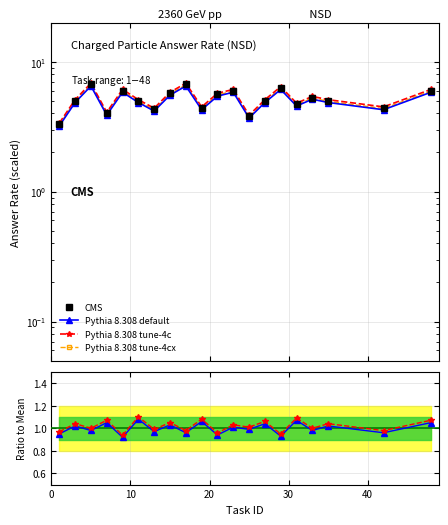

What is the value of the ratio_line2 point at the 16th from the left?

1.1